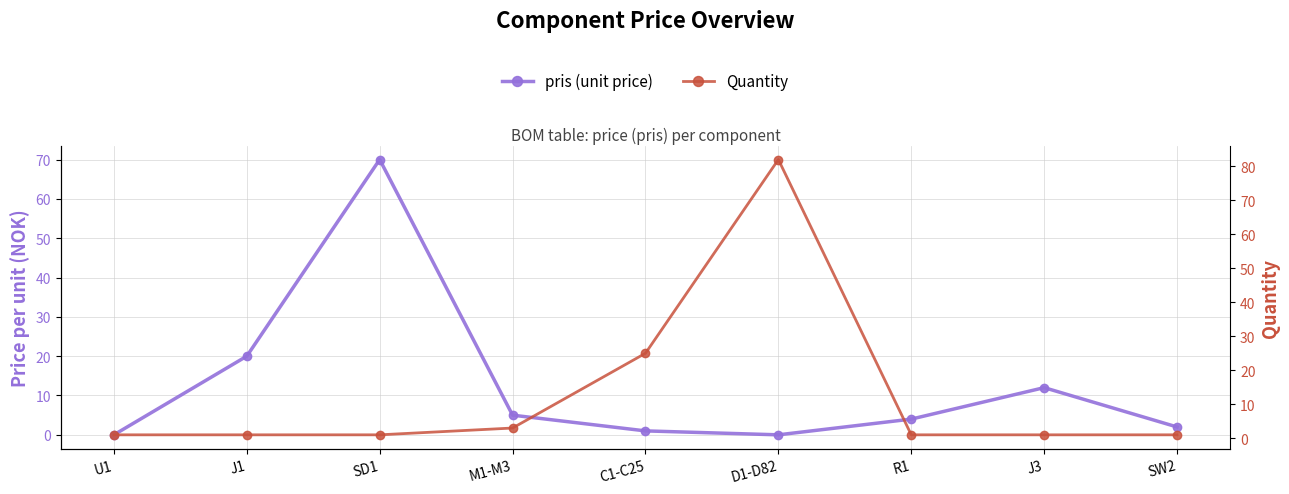

Where do Quantity and pris (unit price) first cross each other?

U1 and J1